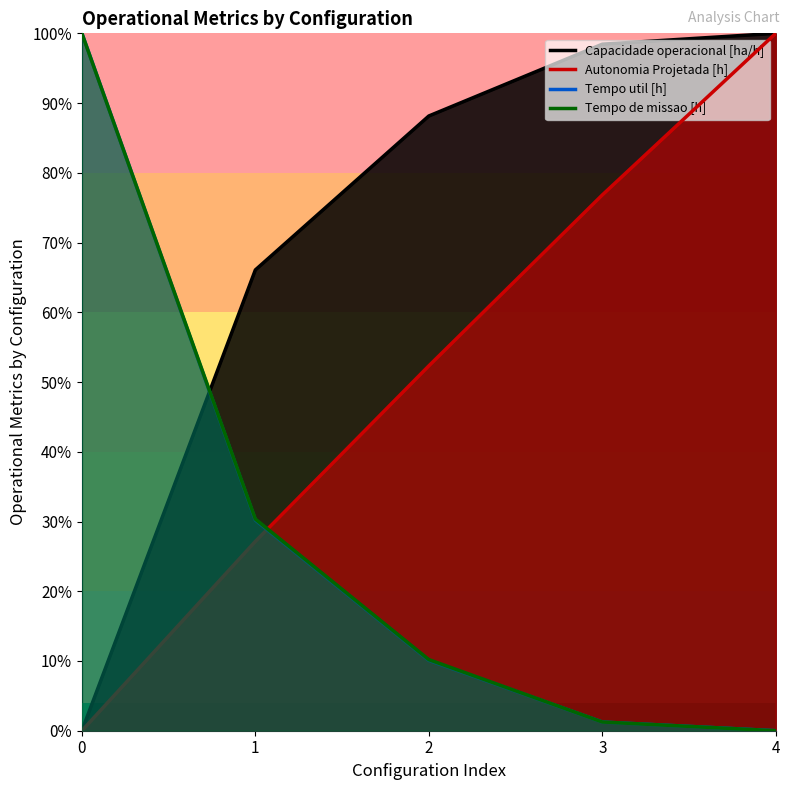

Is it true that Tempo de missao [h] equals 0.1 at 2?

False